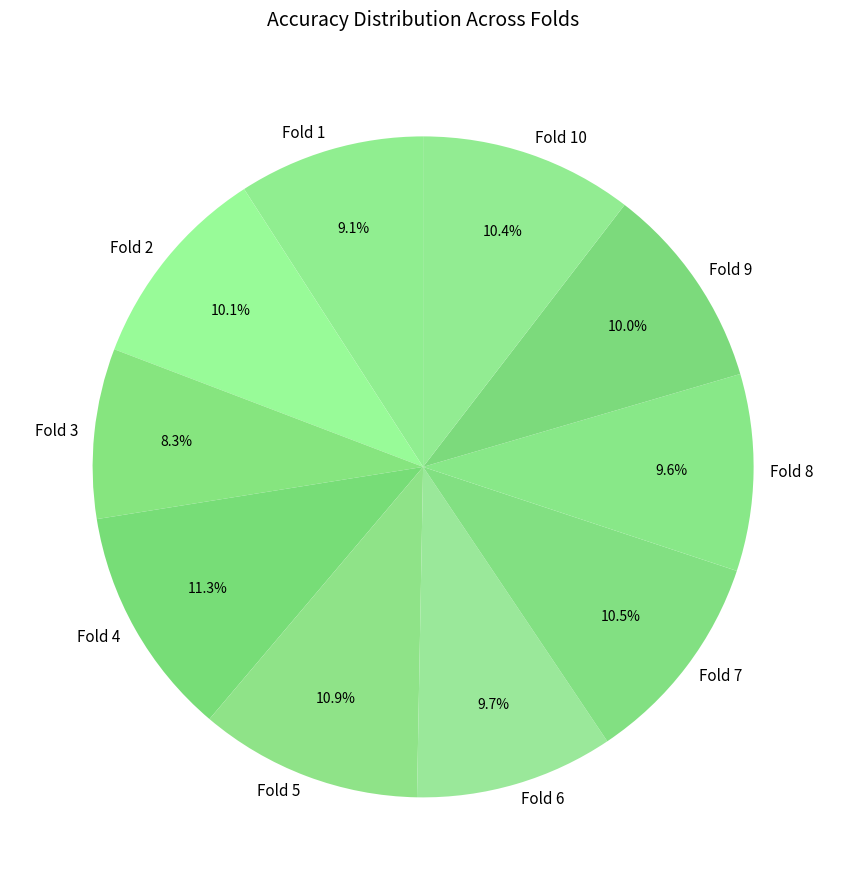

Is it true that Fold 1 is 9% of the pie?

True